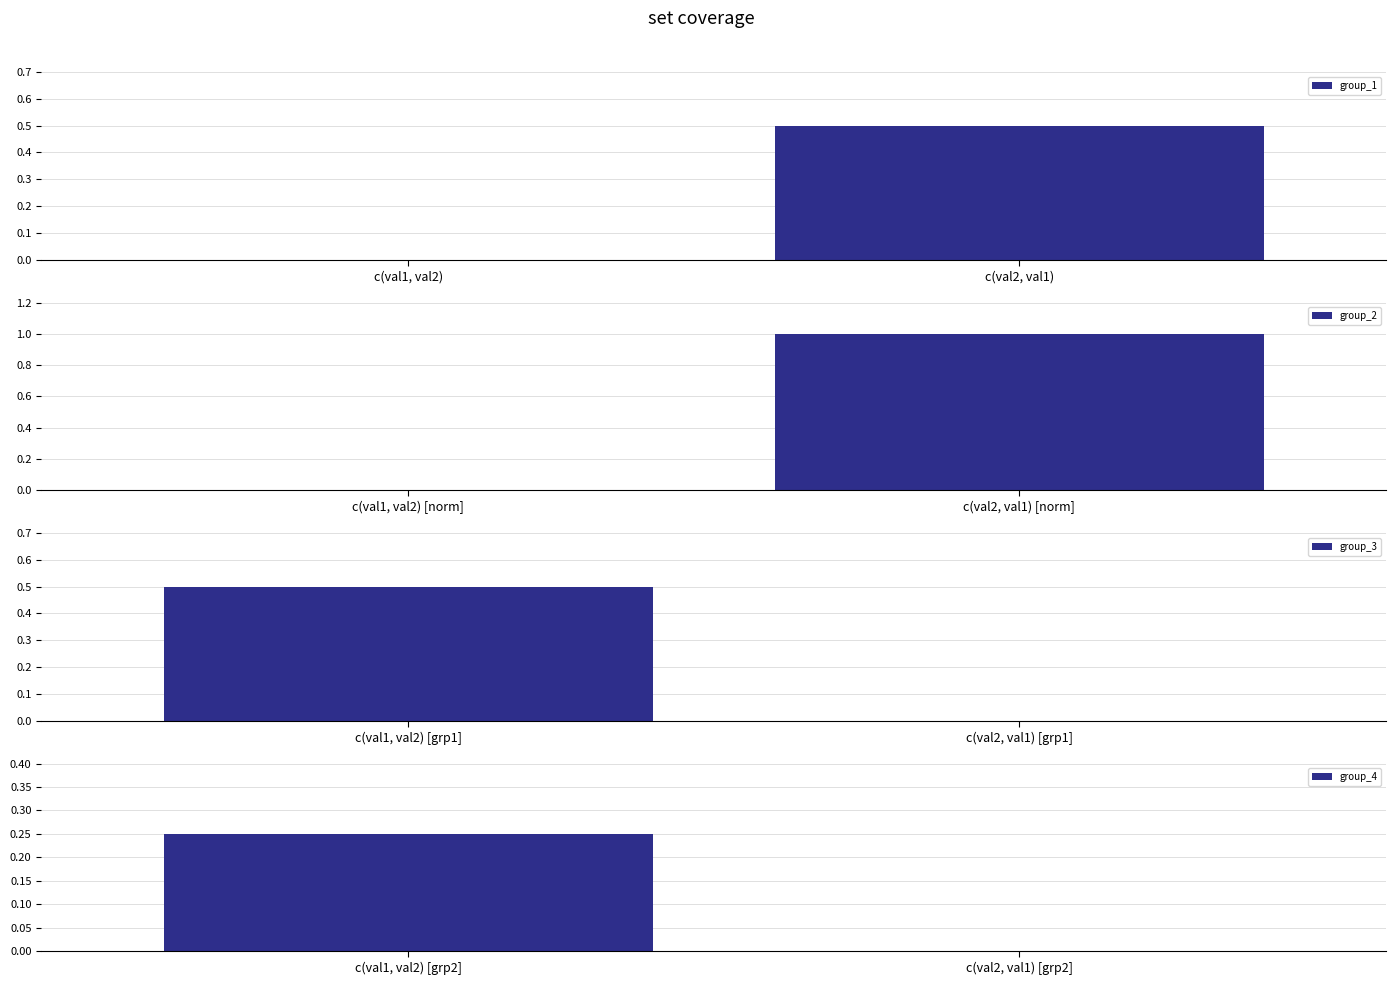

How many values in group_4 are above zero?

1